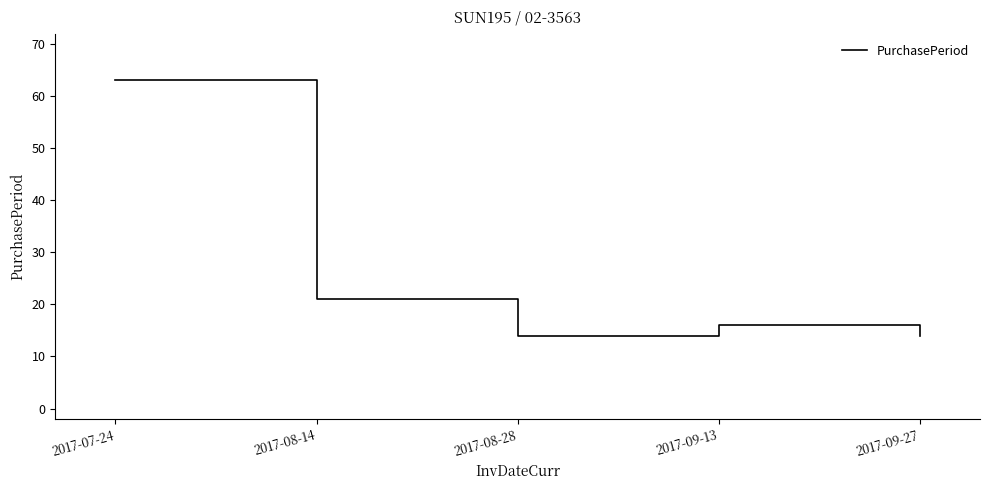

What position from the right is 2017-08-14?

4